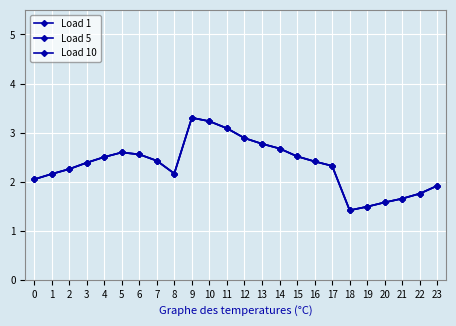

Which has a higher value, 7 or 9?

9